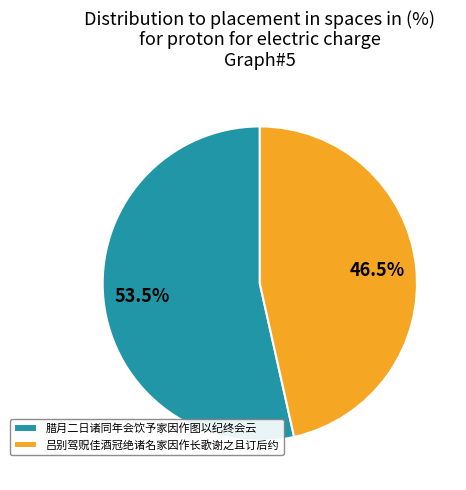

Does 吕别驾贶佳酒冠绝诸名家因作长歌谢之且订后约 account for over 50% of the chart?

No